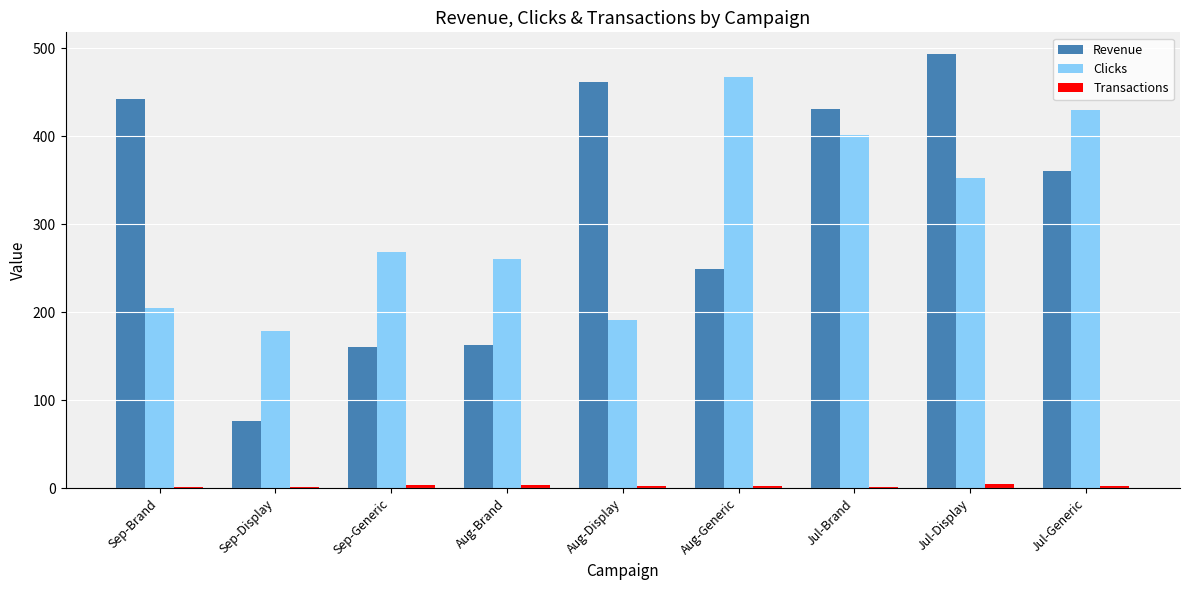

What is the sum of all Clicks values?

2757.0